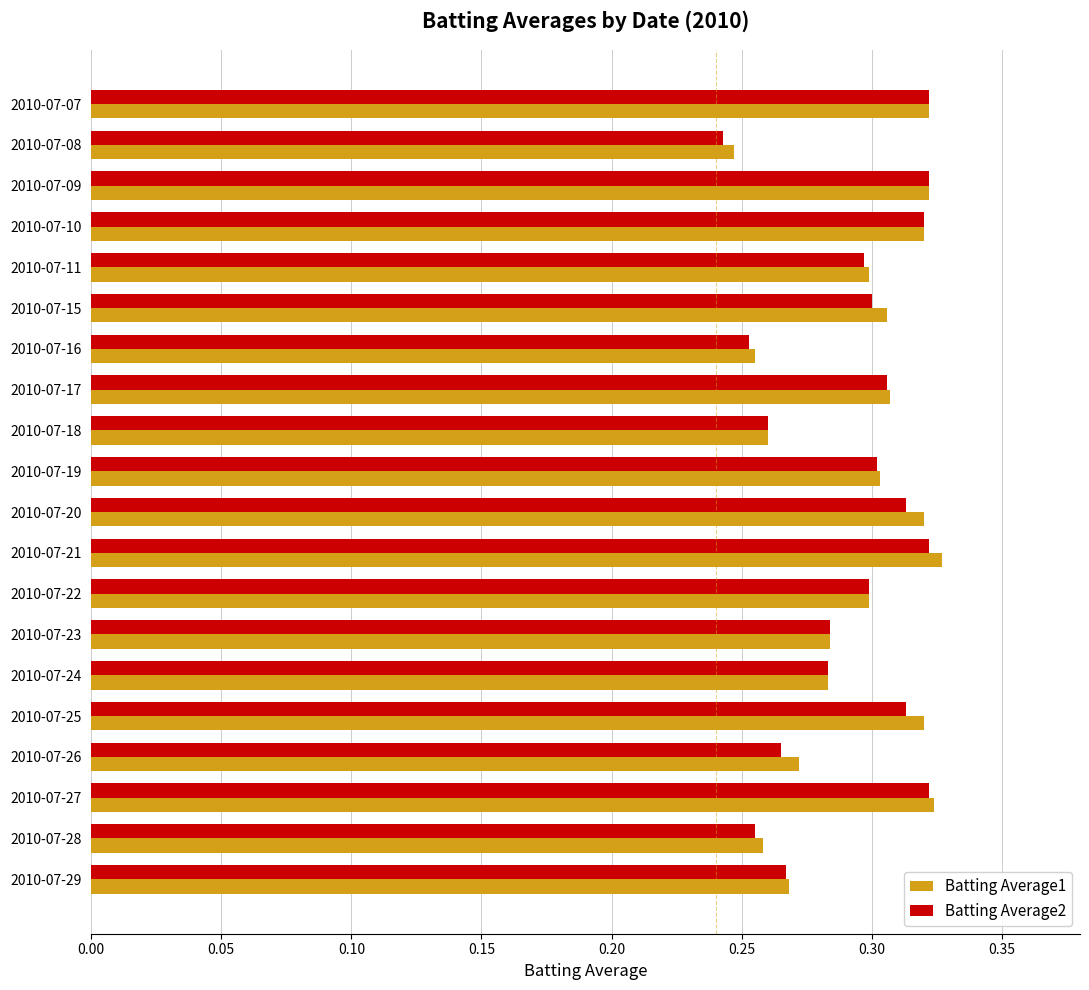

What is the sum of the Batting Average2 values at 2010-07-28 and 2010-07-29?

0.5